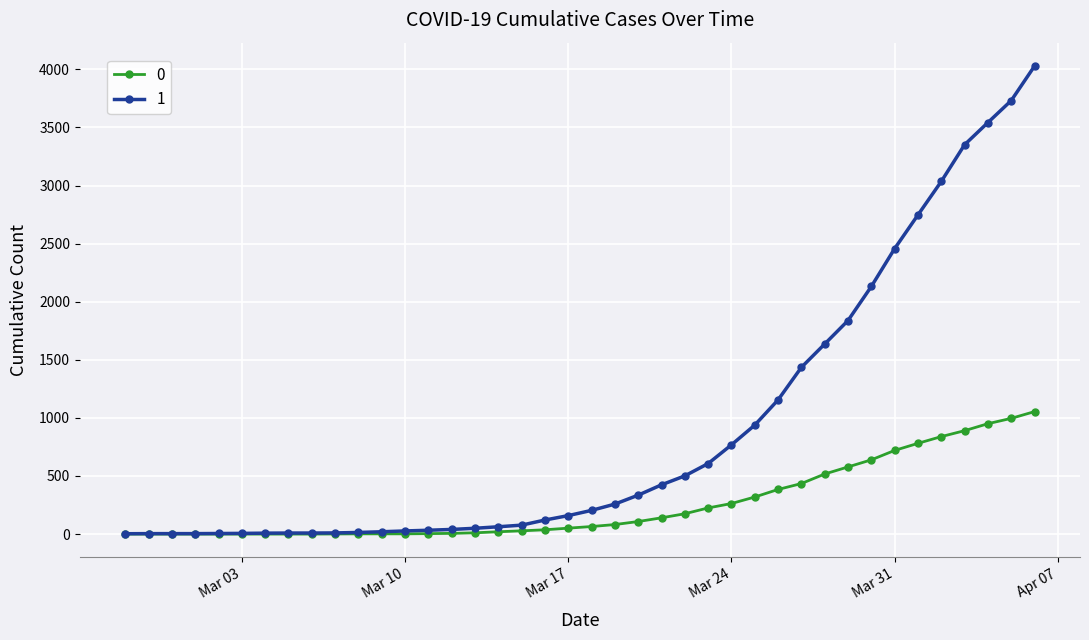

Rank the series by their maximum value, from highest to lowest.

1, 0